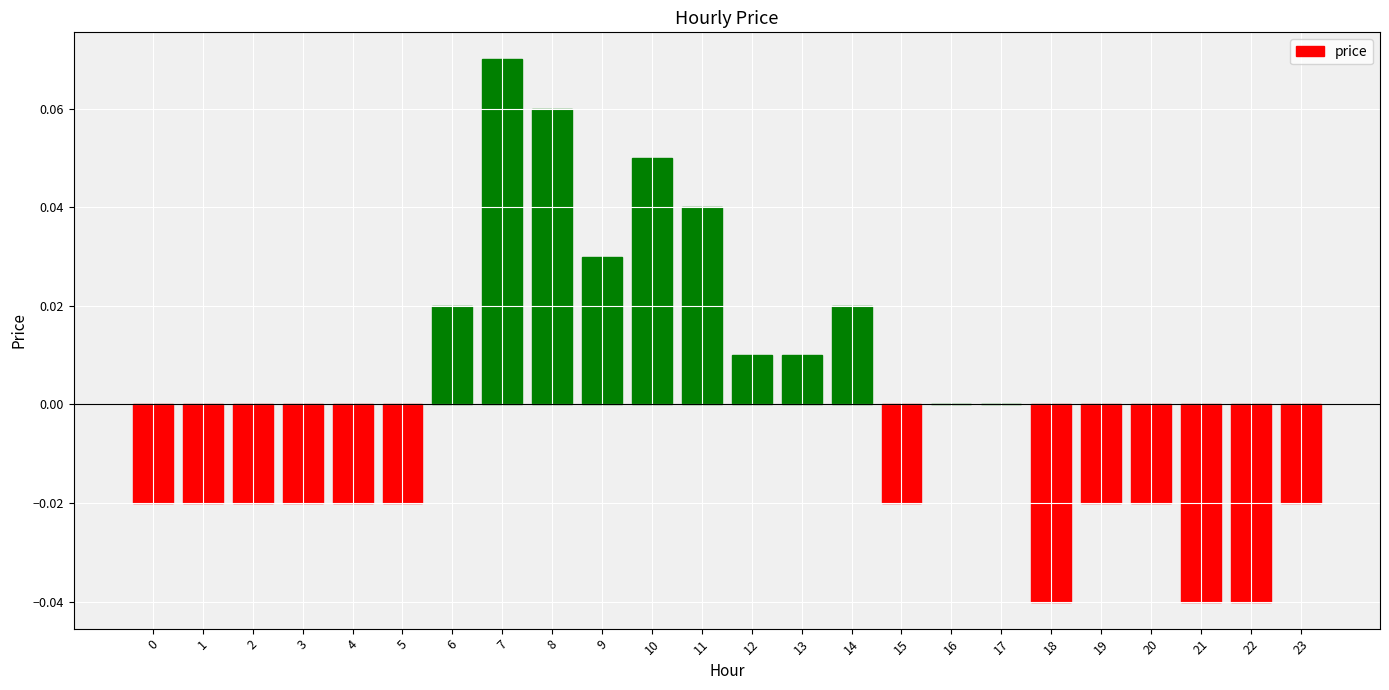

At which category does the chart reach its peak across all series?

7